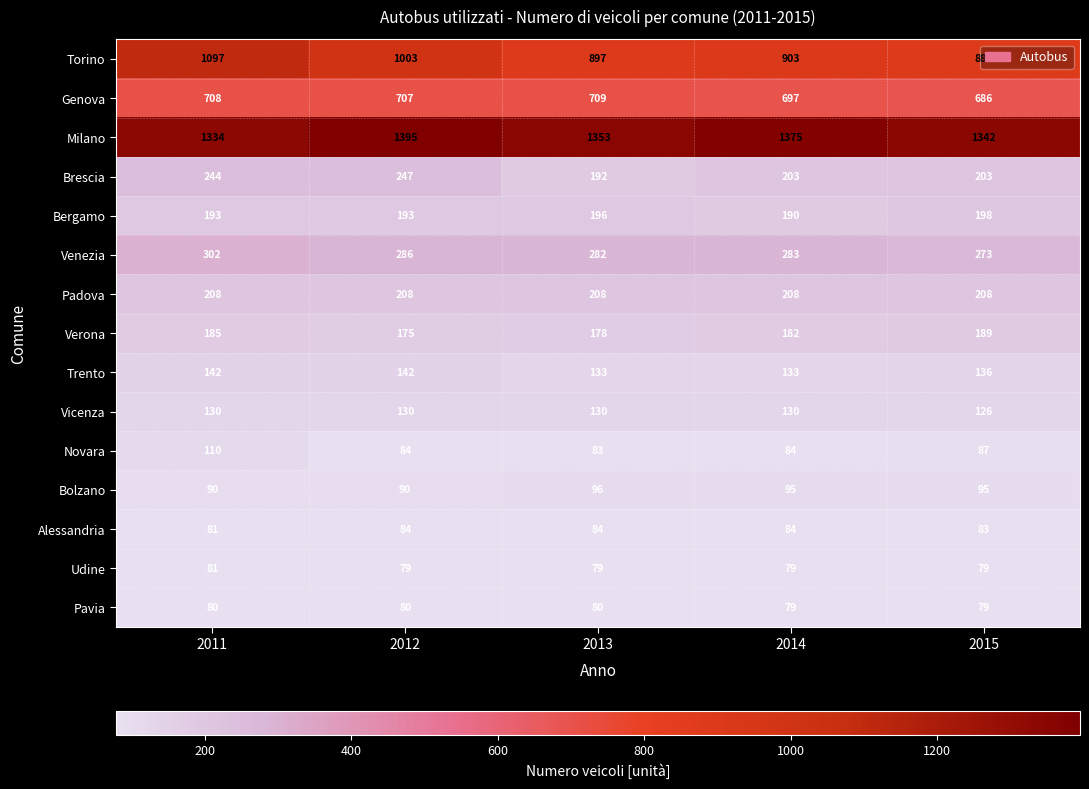

Is it true that Udine equals 79 at 2012?

True